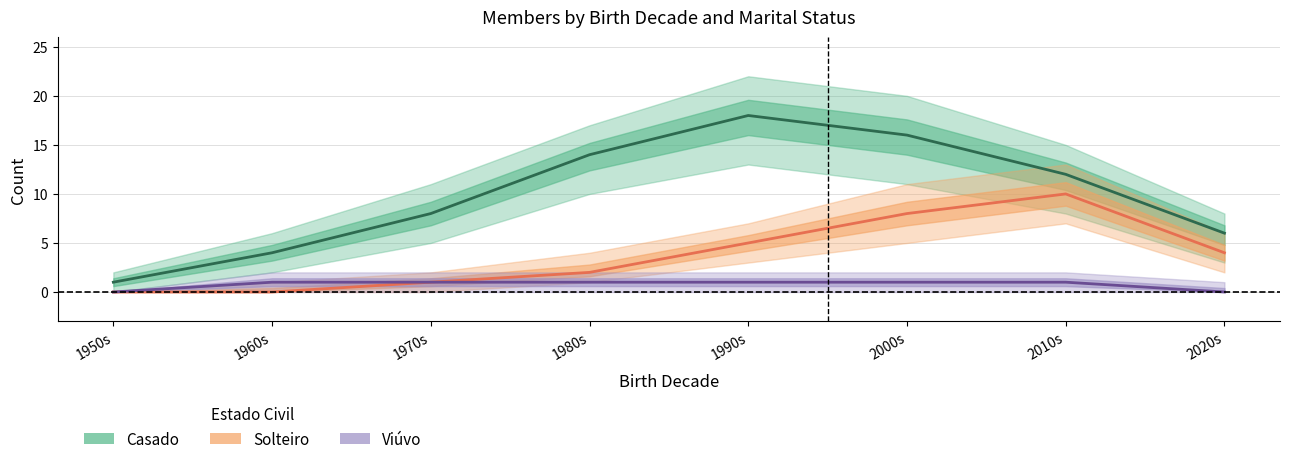

True or false: Casado and Viúvo cross at least once.

False